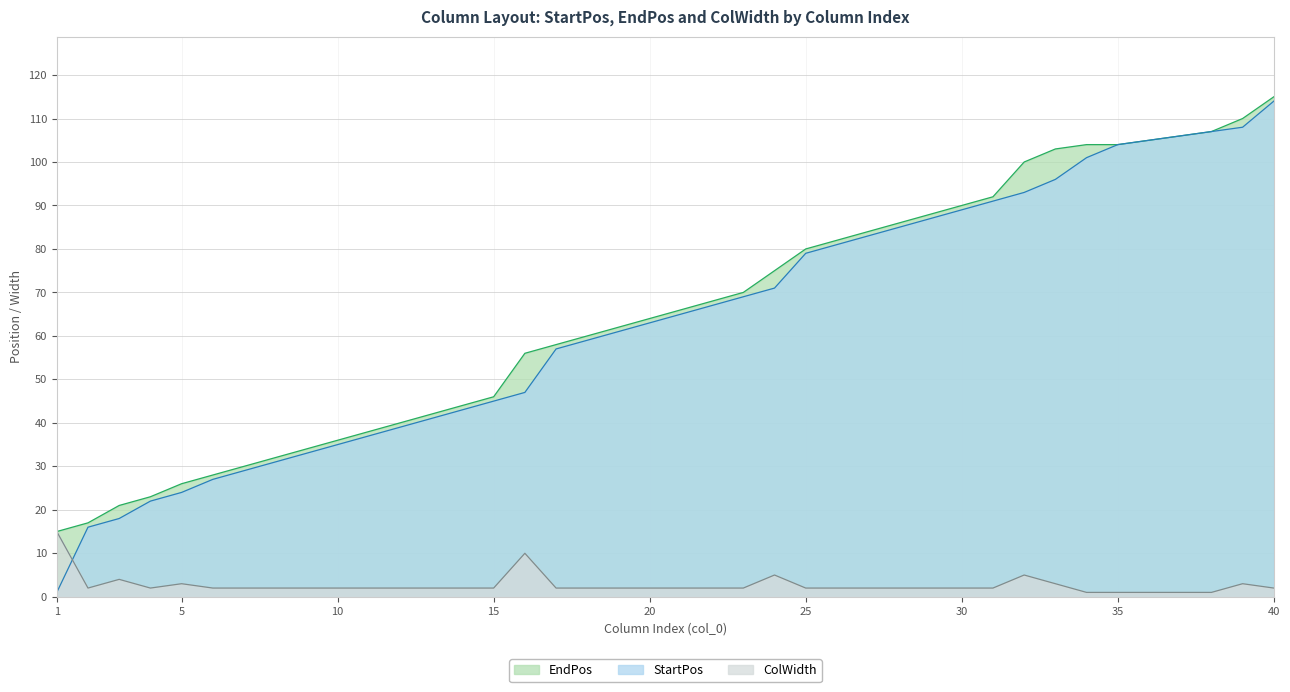

Reading right to left, what are all the values shown in this chart?

StartPos: 40=114	39=108	38=107	37=106	36=105	35=104	34=101	33=96	32=93	31=91	30=89	29=87	28=85	27=83	26=81	25=79	24=71	23=69	22=67	21=65	20=63	19=61	18=59	17=57	16=47	15=45	14=43	13=41	12=39	11=37	10=35	9=33	8=31	7=29	6=27	5=24	4=22	3=18	2=16	1=1
EndPos: 40=115	39=110	38=107	37=106	36=105	35=104	34=104	33=103	32=100	31=92	30=90	29=88	28=86	27=84	26=82	25=80	24=75	23=70	22=68	21=66	20=64	19=62	18=60	17=58	16=56	15=46	14=44	13=42	12=40	11=38	10=36	9=34	8=32	7=30	6=28	5=26	4=23	3=21	2=17	1=15
ColWidth: 40=2	39=3	38=1	37=1	36=1	35=1	34=1	33=3	32=5	31=2	30=2	29=2	28=2	27=2	26=2	25=2	24=5	23=2	22=2	21=2	20=2	19=2	18=2	17=2	16=10	15=2	14=2	13=2	12=2	11=2	10=2	9=2	8=2	7=2	6=2	5=3	4=2	3=4	2=2	1=15